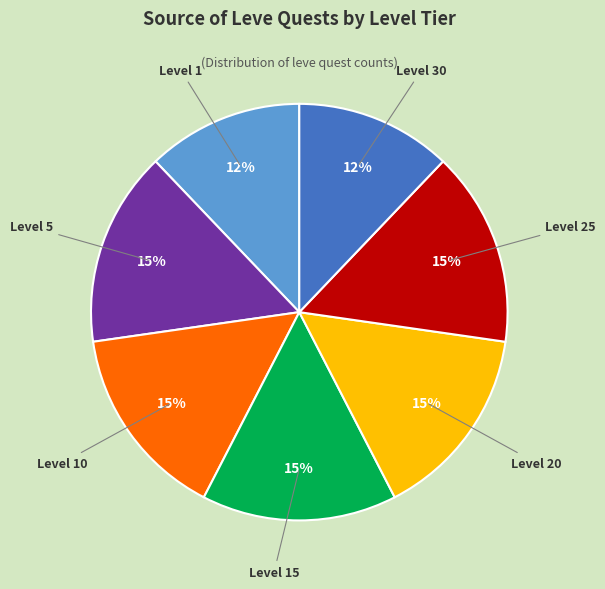

Does any single category account for the majority?

No